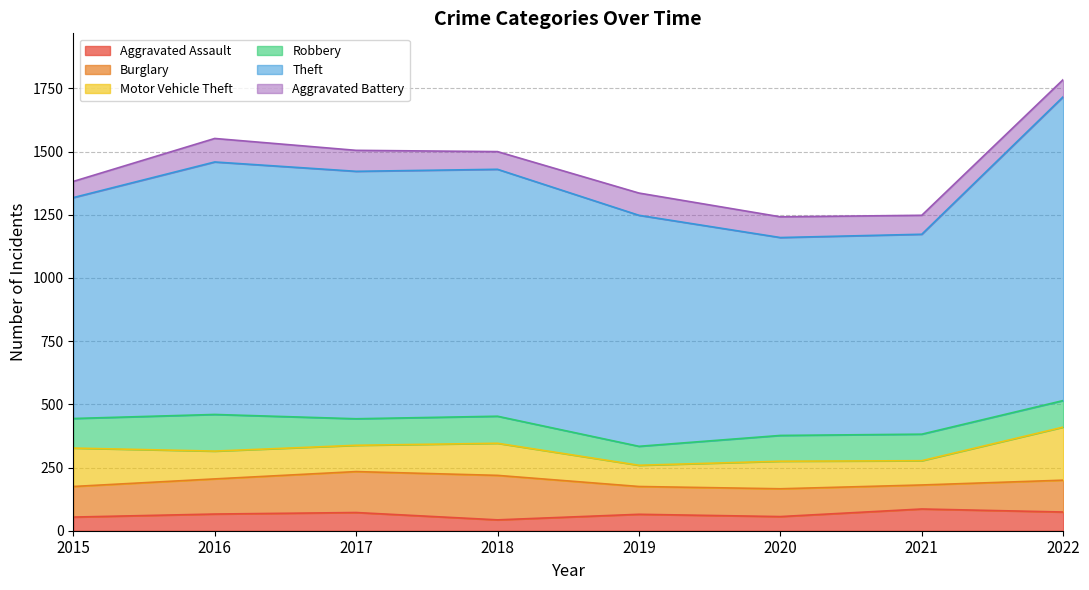

The value of Aggravated Battery at 2021 is 75. True or false?

True